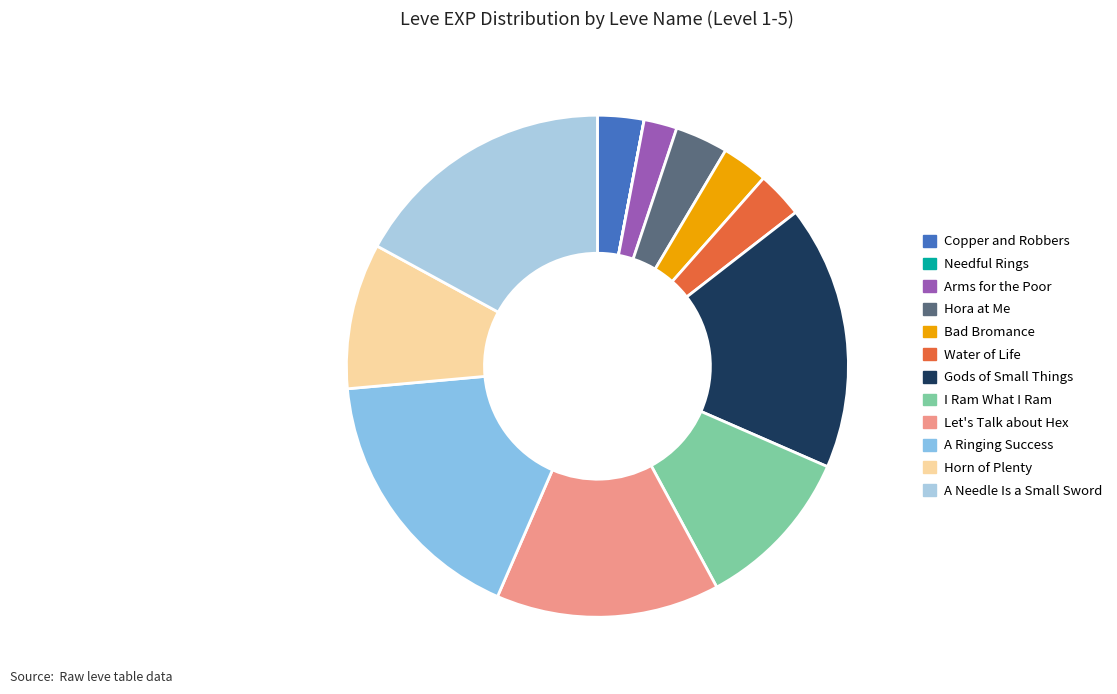

The A Ringing Success slice represents 29% of the pie. True or false?

False